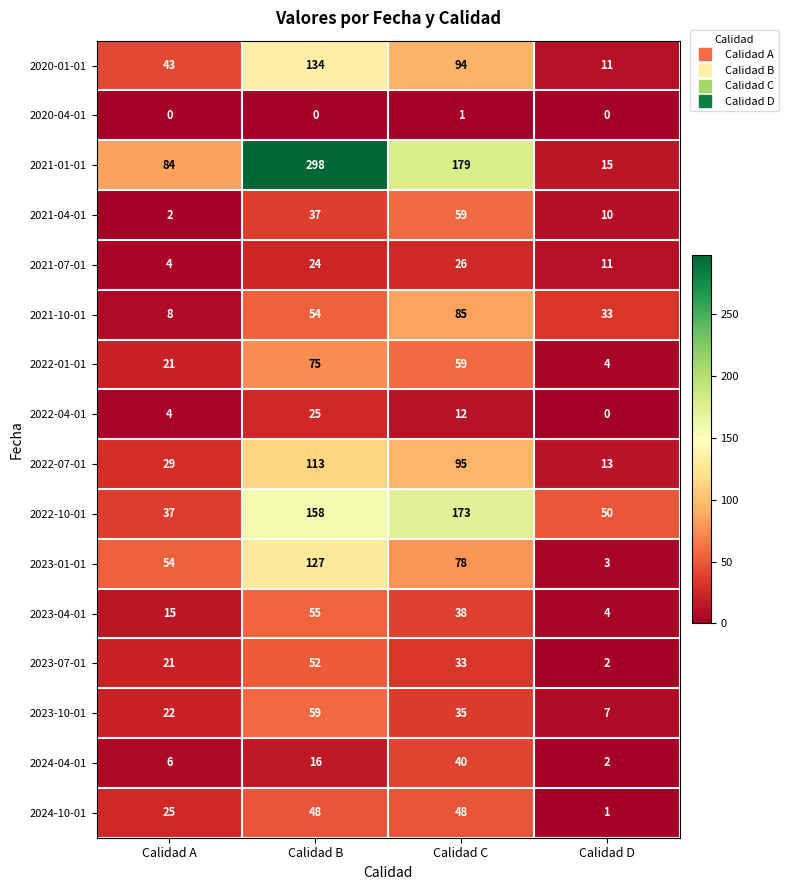

Where does the 2020-01-01 series first go above 94?

Calidad B